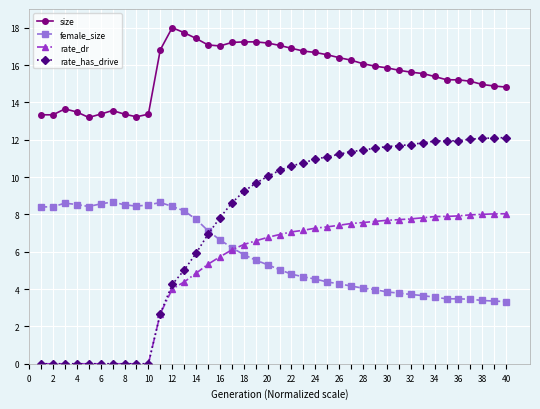

Which series has the largest range (max minus min)?

rate_has_drive